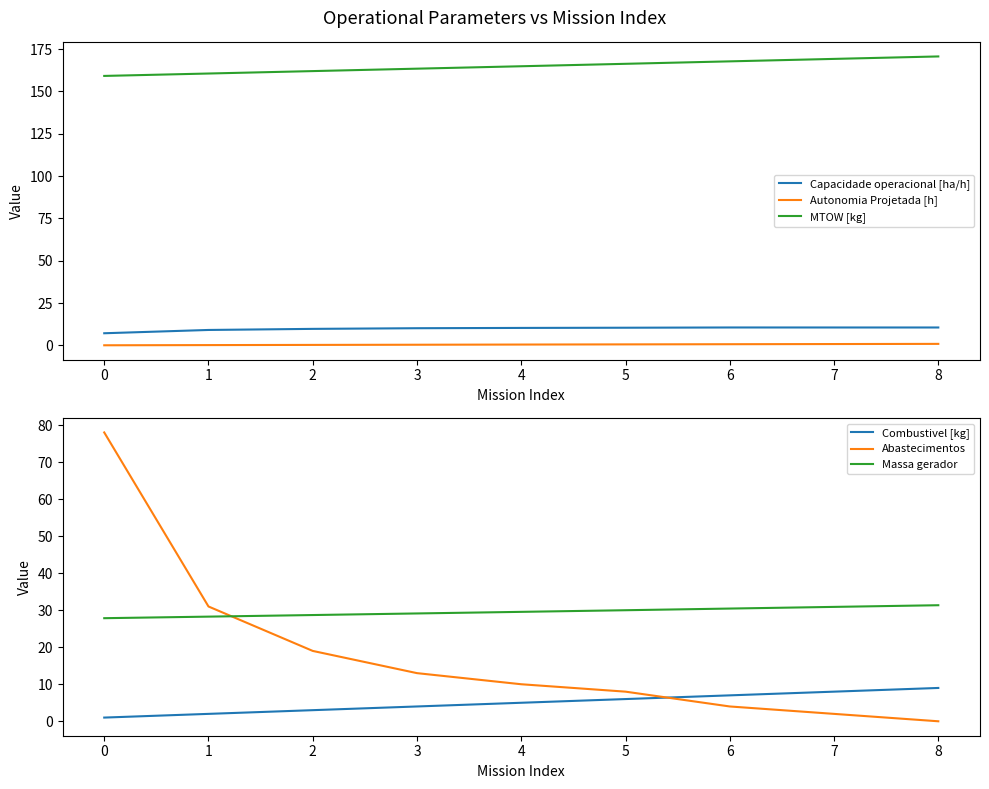

List the series in order of their peak value, highest first.

MTOW [kg], Abastecimentos, Massa gerador, Capacidade operacional [ha/h], Combustivel [kg], Autonomia Projetada [h]